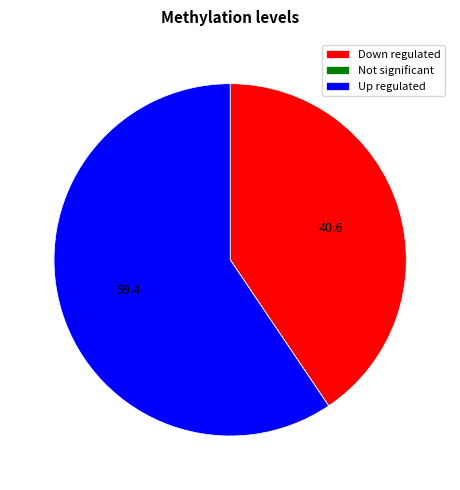

The Up regulated slice represents 59% of the pie. True or false?

True